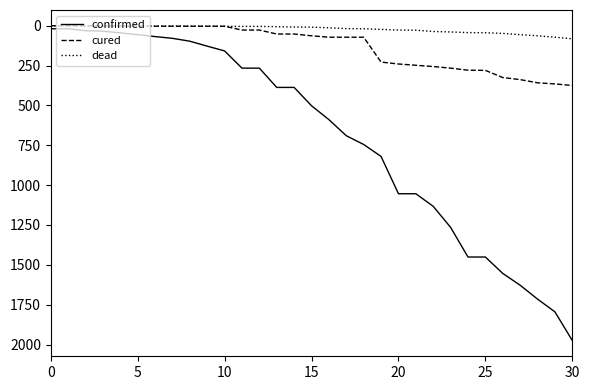

Which series has the largest total across all categories?

confirmed